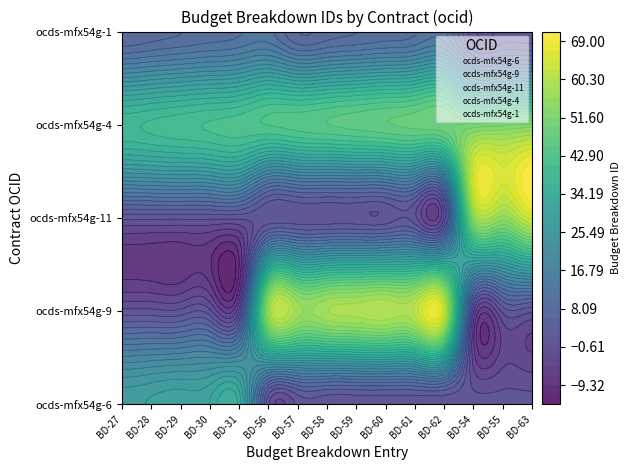

Between 1 and 12, which series saw the biggest shift?

ocds-mfx54g-11